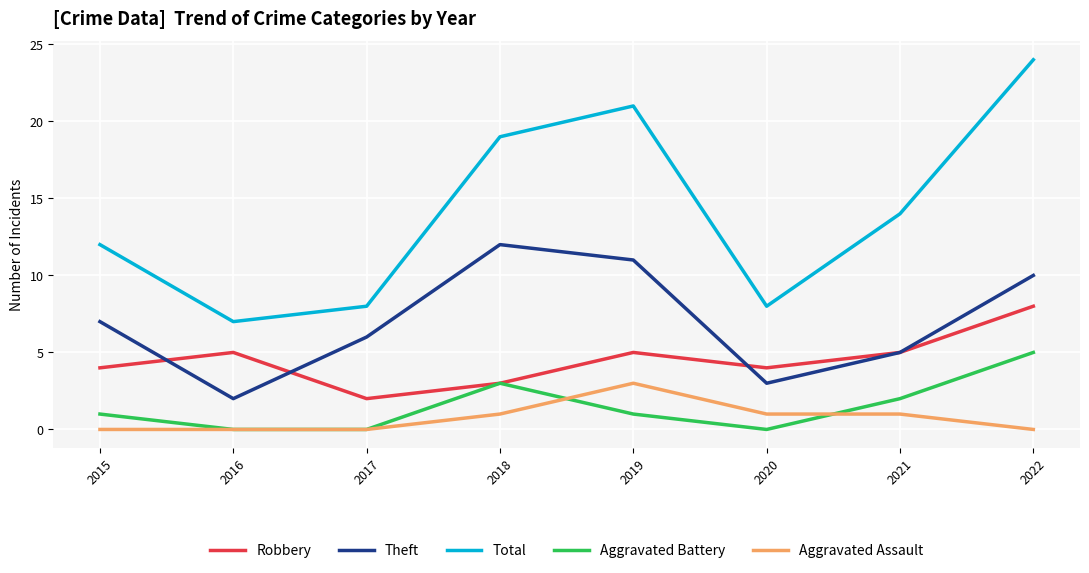

What is the sum of all Robbery values?

36